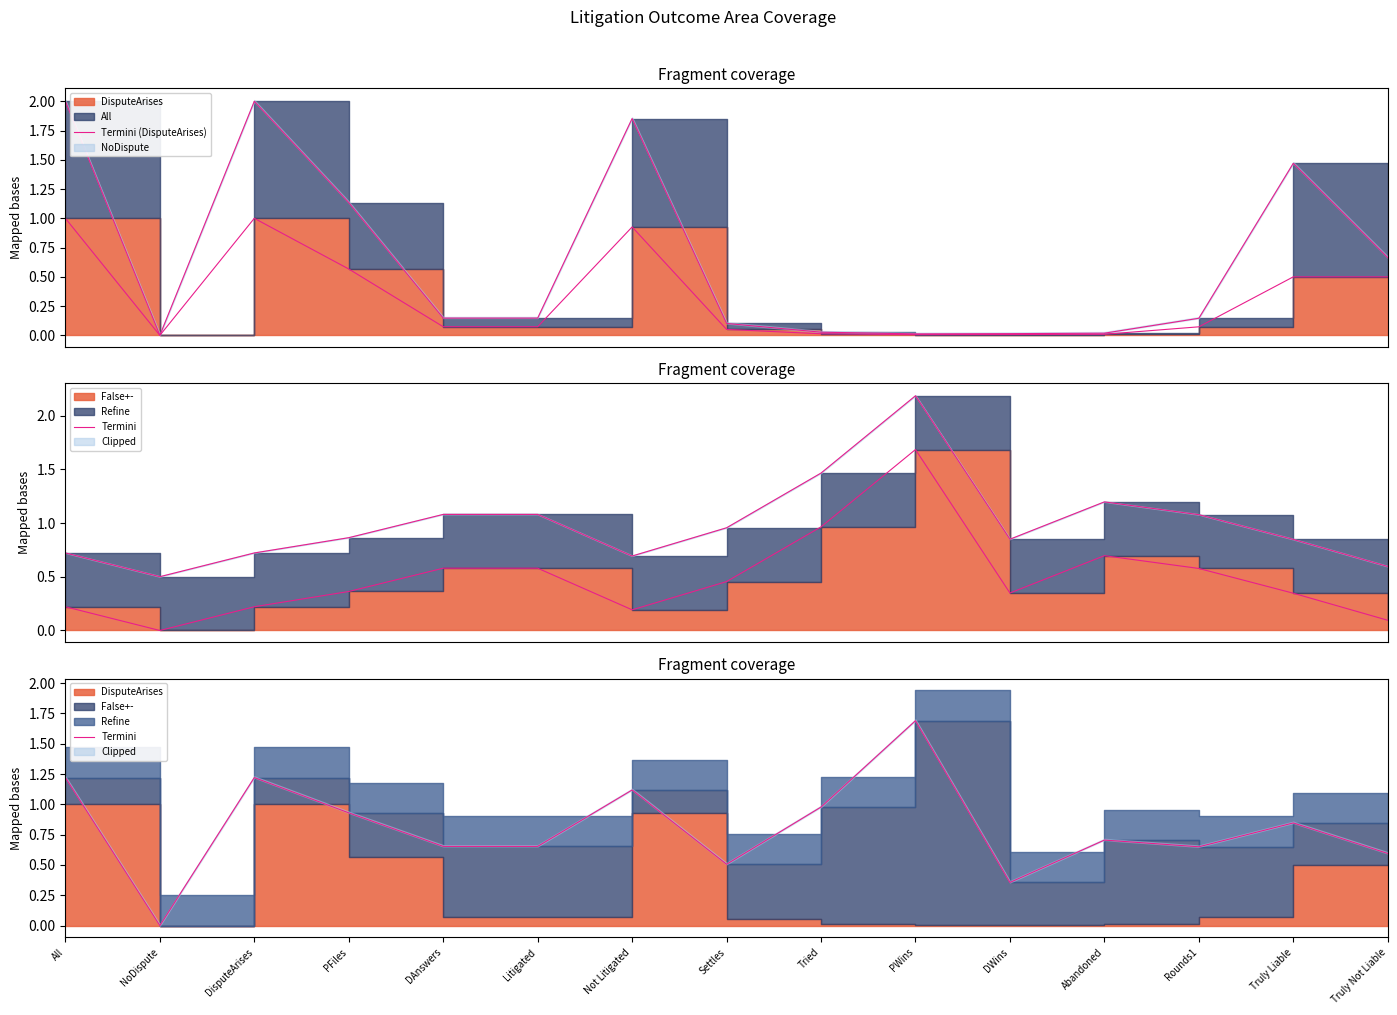

The value of Termini (DisputeArises) at Abandoned is 0.0. True or false?

False